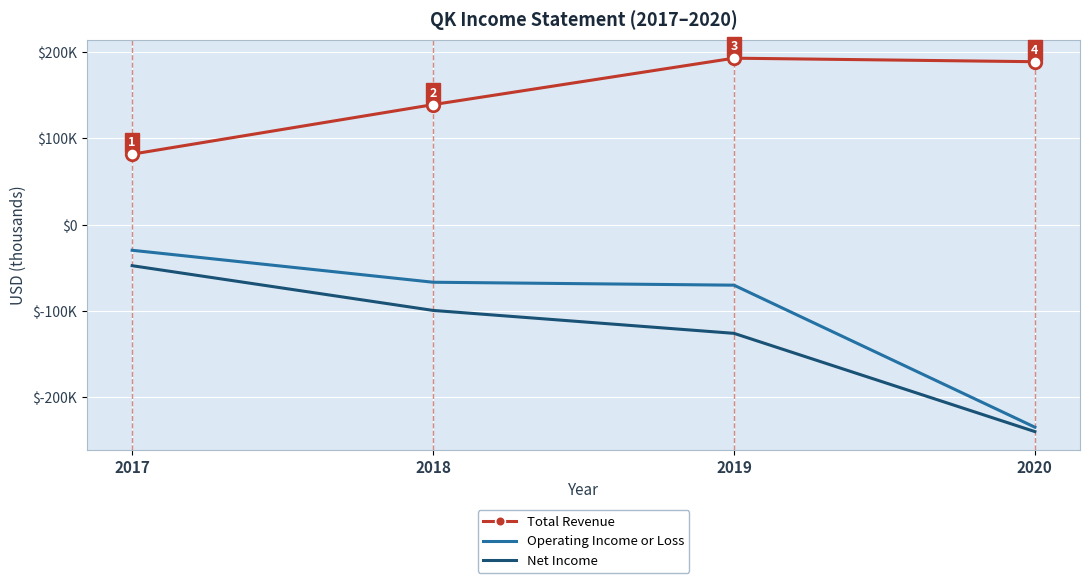

What is the total value across all series at 2020?

-286000